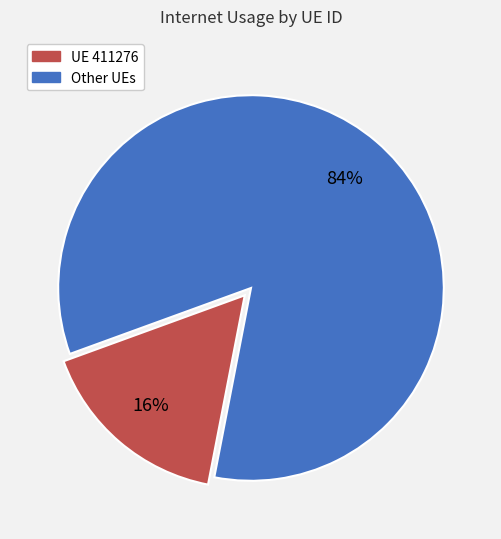

Is there any slice that represents more than half of the pie?

Yes